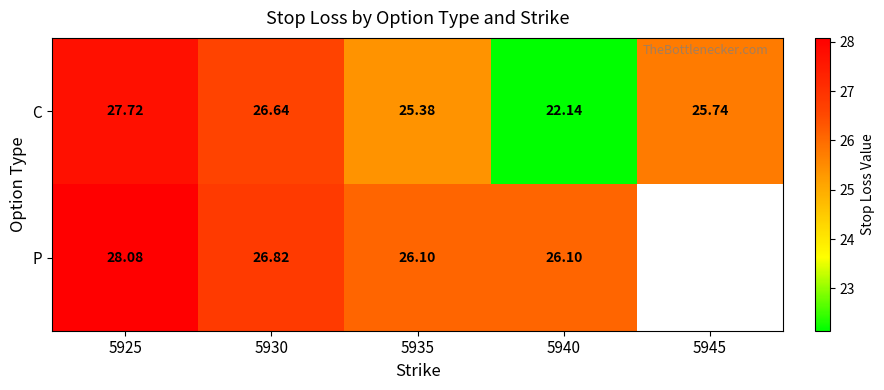

What is the difference between the C values at 5925 and 5935?

2.3